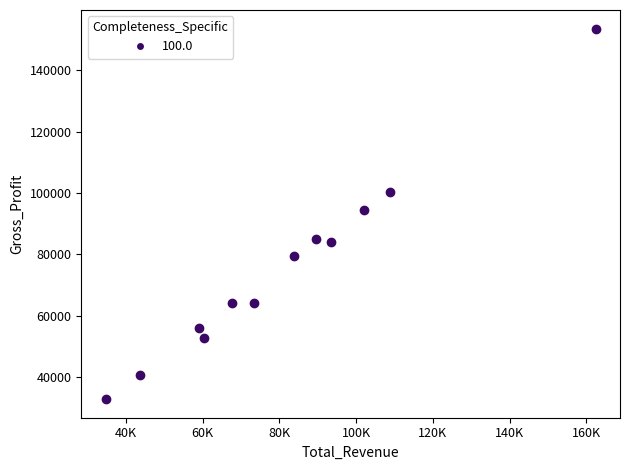

What is the range of X values (max minus min)?

127700